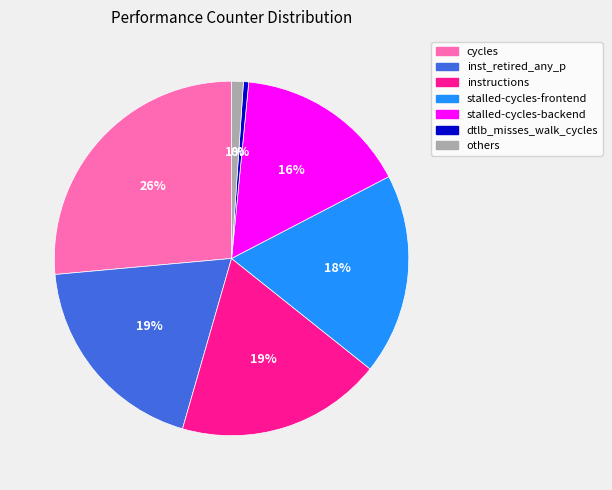

True or false: stalled-cycles-frontend accounts for 18% of the total.

True